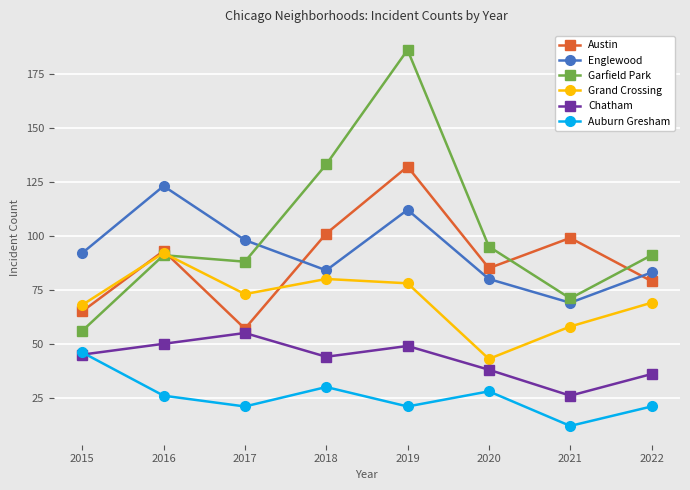

At 2020, list the series in order from largest to smallest.

Garfield Park, Austin, Englewood, Grand Crossing, Chatham, Auburn Gresham